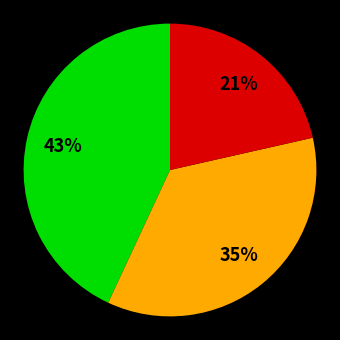

Is there a majority slice in this chart?

No